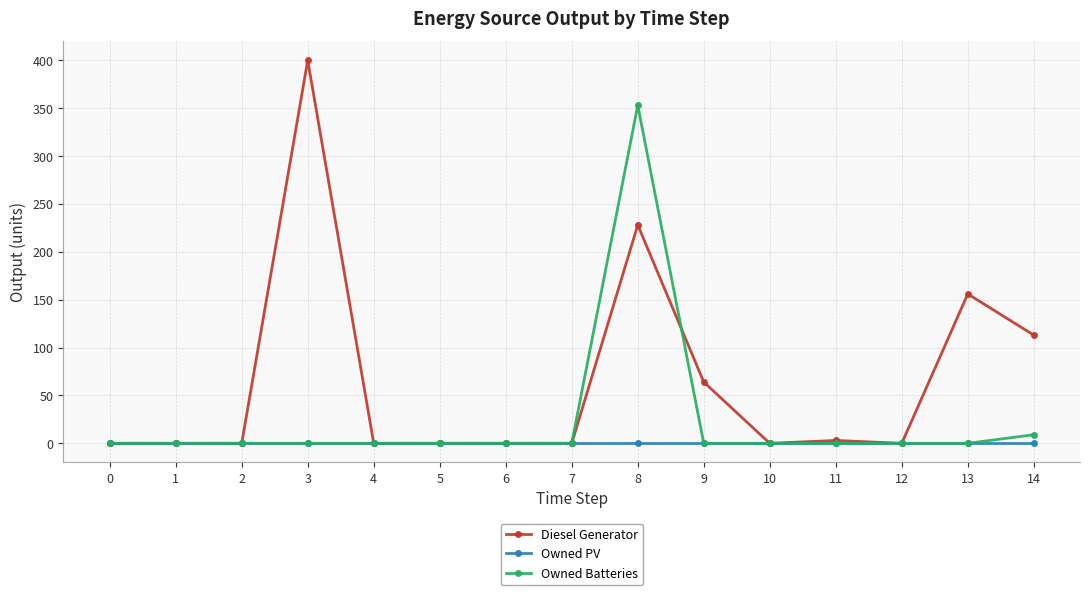

Rank the series by their average value, from highest to lowest.

Diesel Generator, Owned Batteries, Owned PV